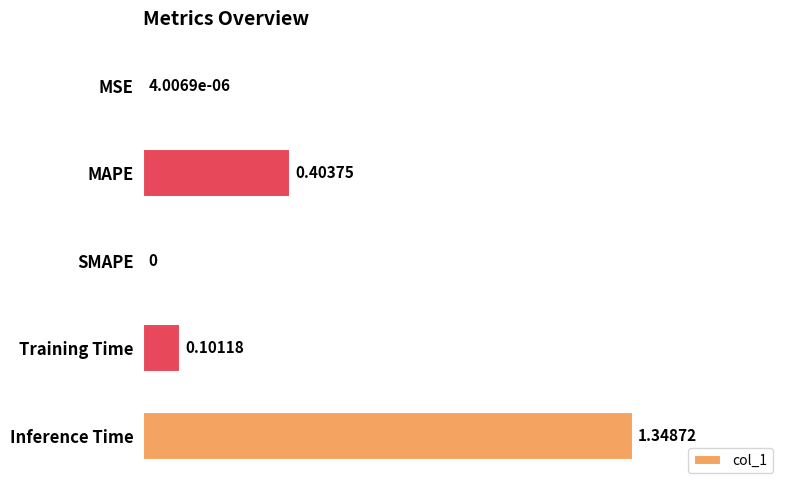

What is the change in value from MSE to MAPE?

+0.4